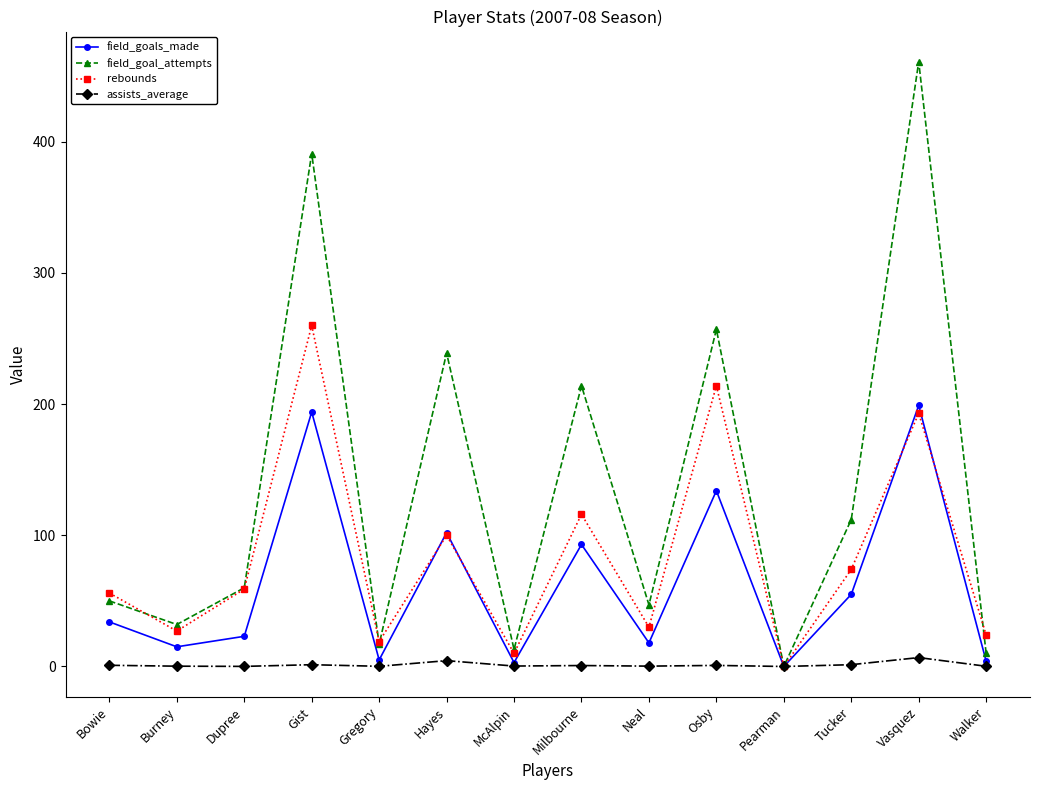

How many interior local valleys does the field_goals_made series have?

5